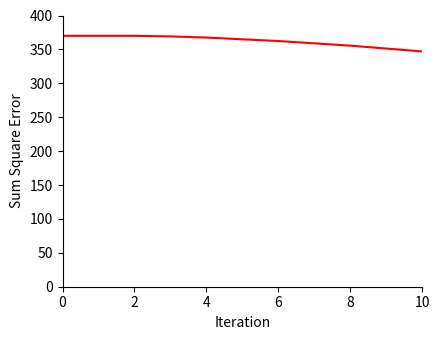

What is the difference between the maximum and minimum values?

370.0